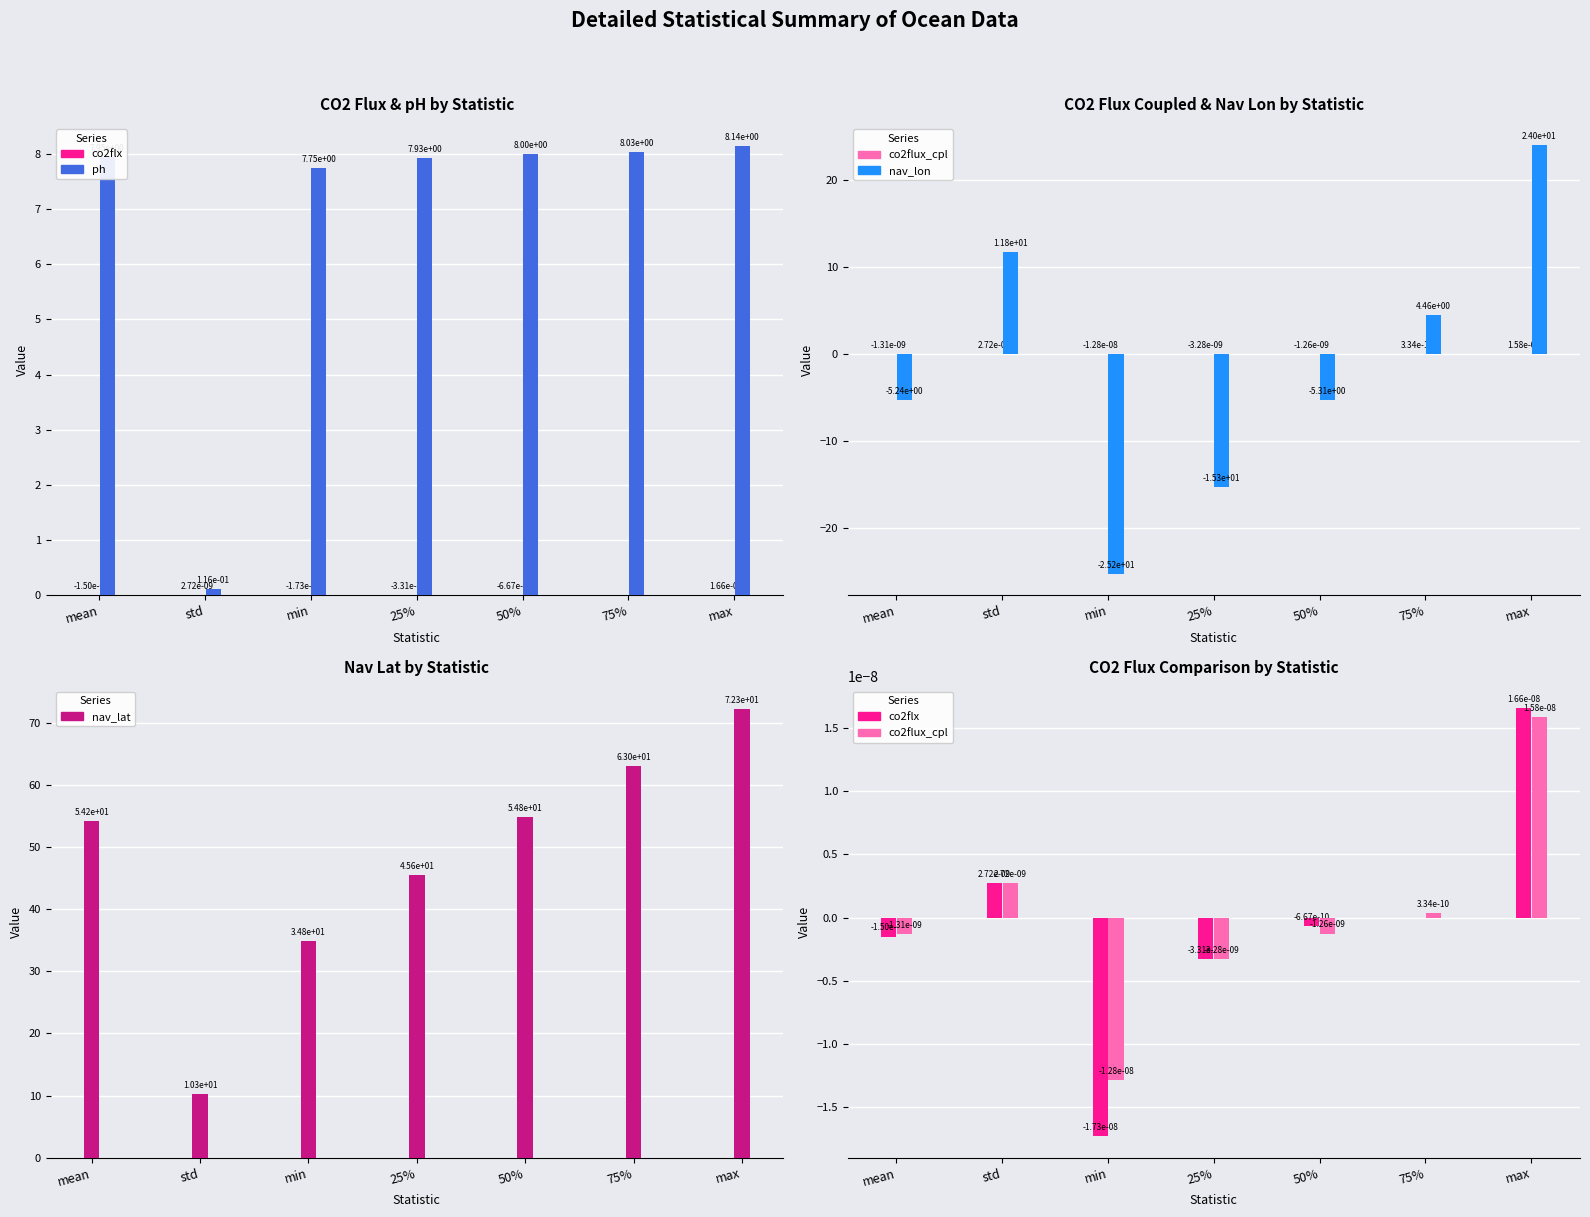

What is the label of the 4th bar from the right?

25%